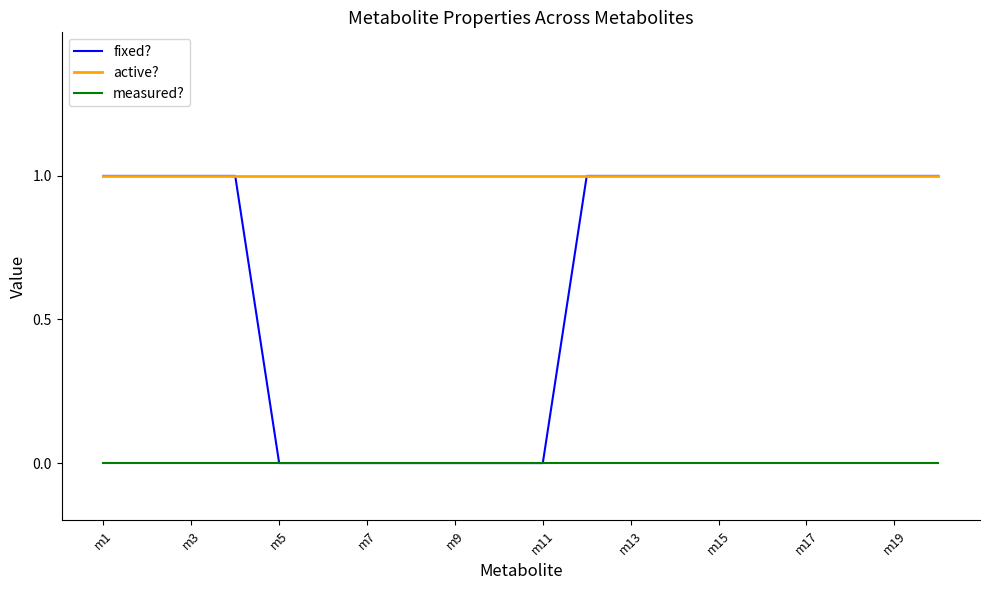

Which series has the largest total across all categories?

active?